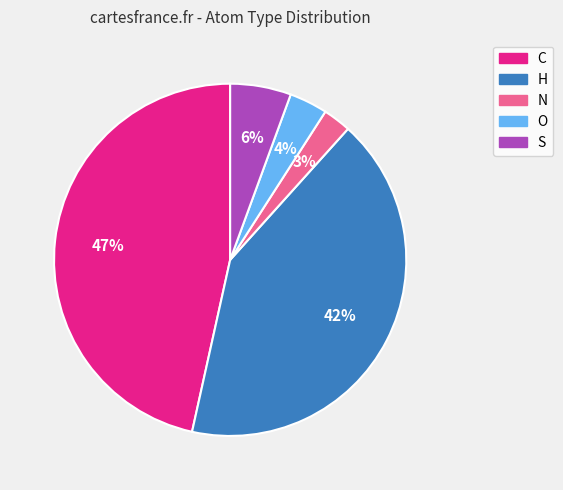

What is the smallest slice in the pie chart?

N